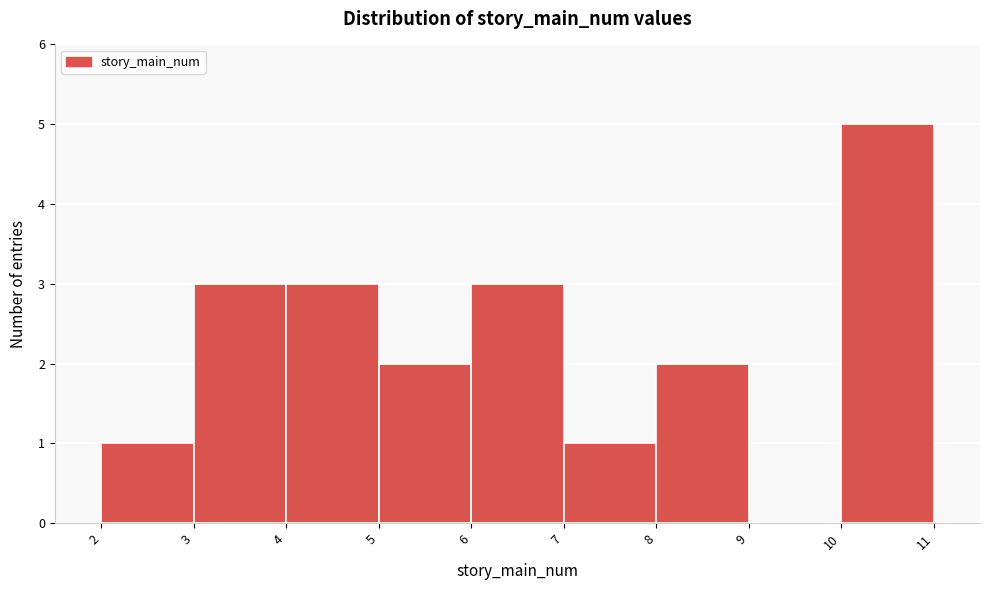

Reading left to right, transcribe this chart: for each bar, give the range it covers on the x-axis and its height. The values are not printed on the chart, so give them approximately, as read against the axis.

2 to 3: 1
3 to 4: 3
4 to 5: 3
5 to 6: 2
6 to 7: 3
7 to 8: 1
8 to 9: 2
9 to 10: 0
10 to 11: 5